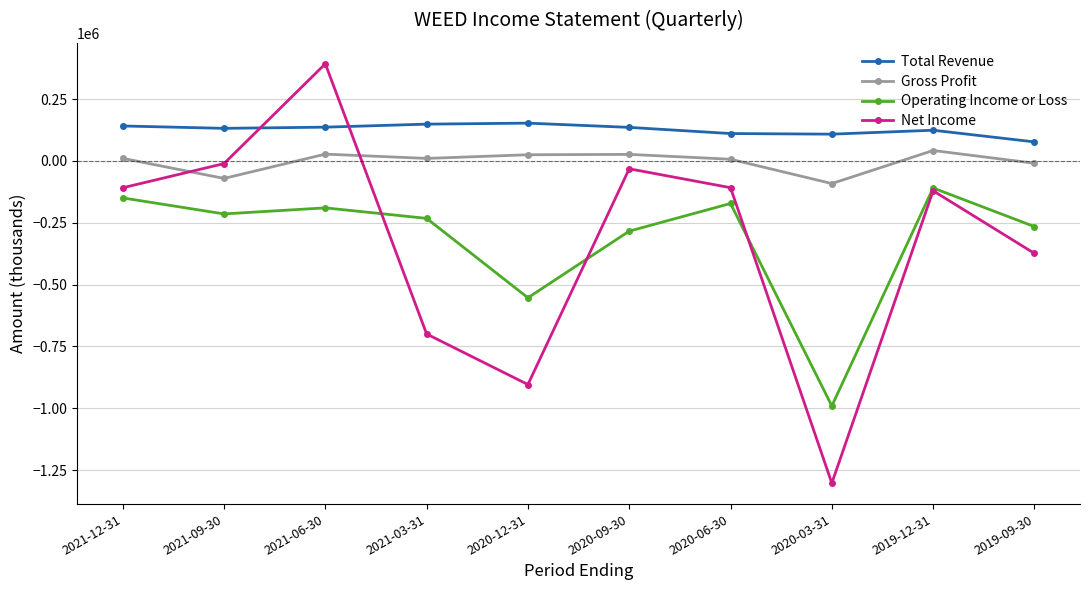

What is the minimum value for Total Revenue?

76600